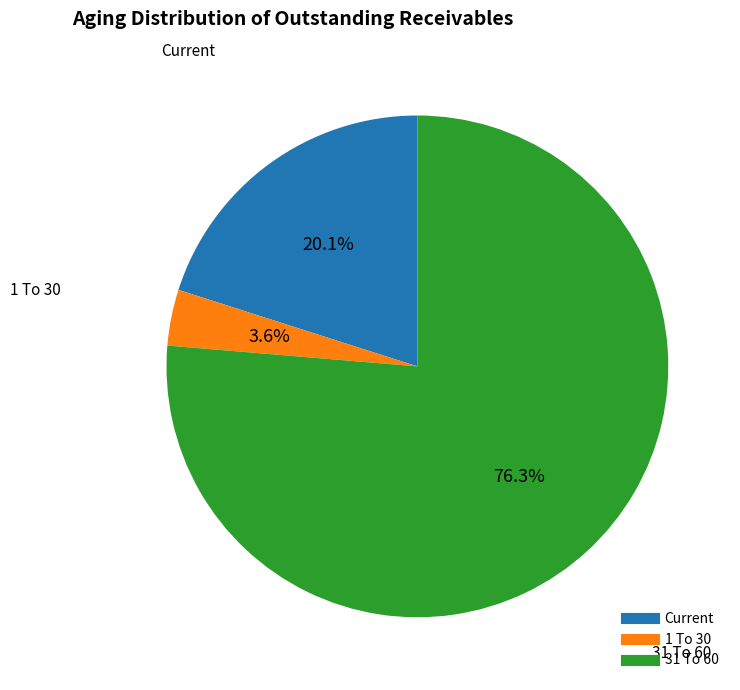

How many slices are in this pie chart?

3